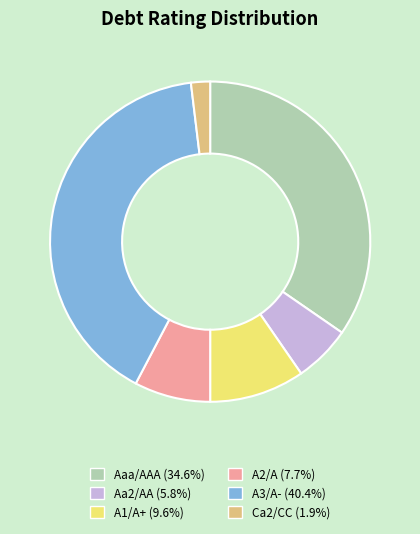

Do A1/A+ and A2/A together represent more than half of the pie?

No